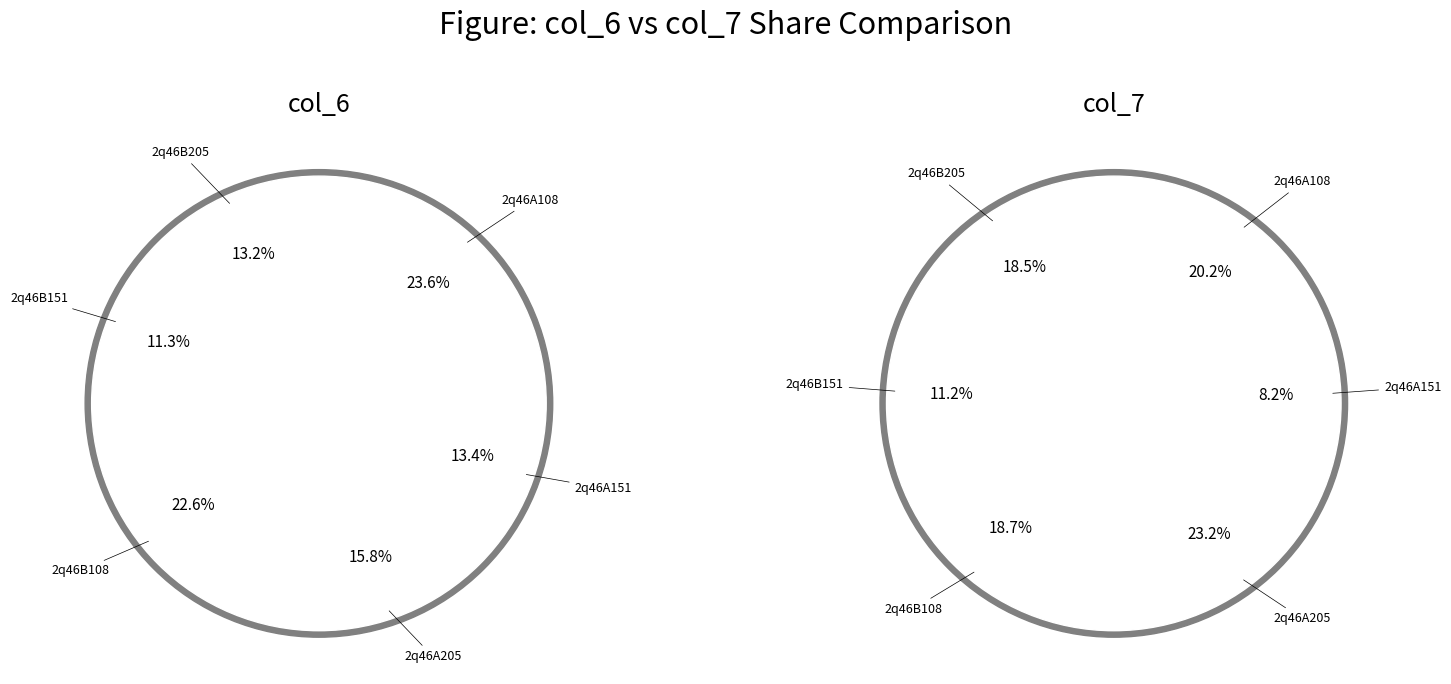

To the nearest percent, what is the average slice percentage?

17%